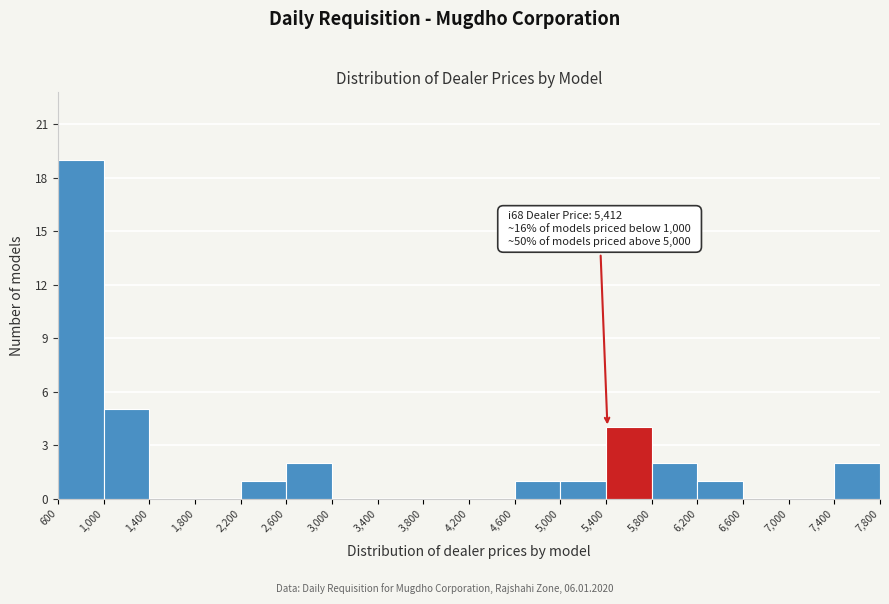

Which range on the x-axis has the tallest bar?

600 to 1,000